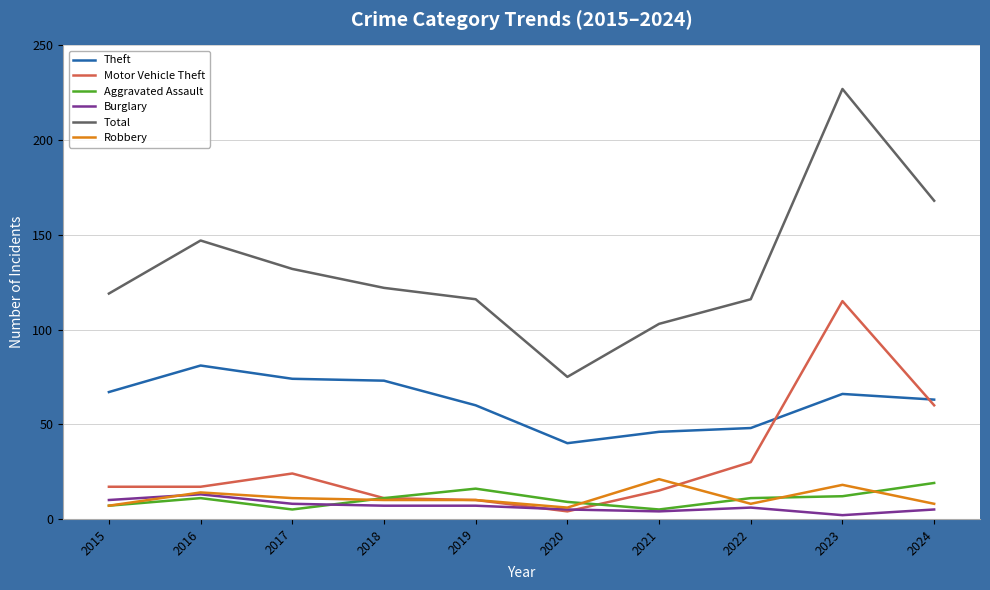

Reading right to left, transcribe all the data shown in this chart.

Theft: 2024=63	2023=66	2022=48	2021=46	2020=40	2019=60	2018=73	2017=74	2016=81	2015=67
Motor Vehicle Theft: 2024=60	2023=115	2022=30	2021=15	2020=4	2019=10	2018=11	2017=24	2016=17	2015=17
Aggravated Assault: 2024=19	2023=12	2022=11	2021=5	2020=9	2019=16	2018=11	2017=5	2016=11	2015=7
Burglary: 2024=5	2023=2	2022=6	2021=4	2020=5	2019=7	2018=7	2017=8	2016=13	2015=10
Total: 2024=168	2023=227	2022=116	2021=103	2020=75	2019=116	2018=122	2017=132	2016=147	2015=119
Robbery: 2024=8	2023=18	2022=8	2021=21	2020=6	2019=10	2018=10	2017=11	2016=14	2015=7